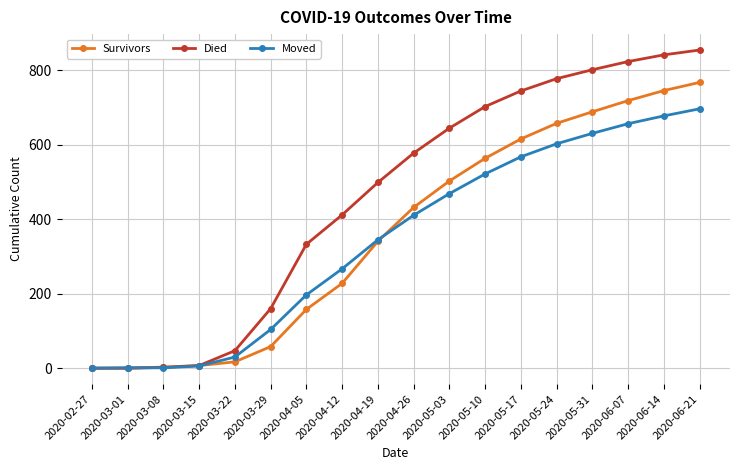

At how many categories does at least one series exceed 733?

6